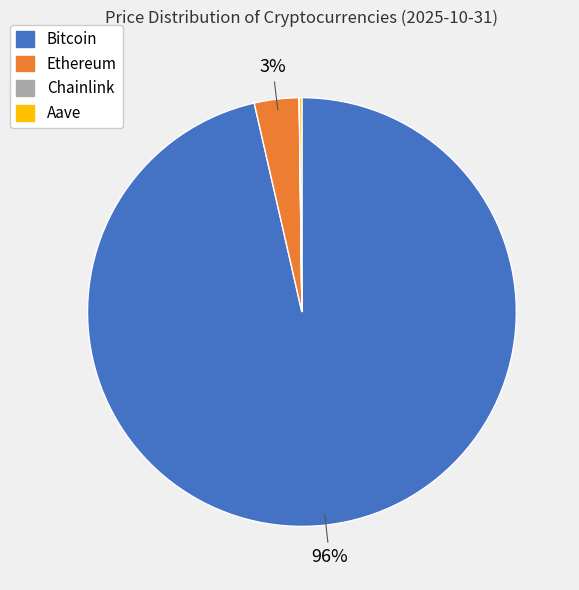

Which slice is the largest?

Bitcoin